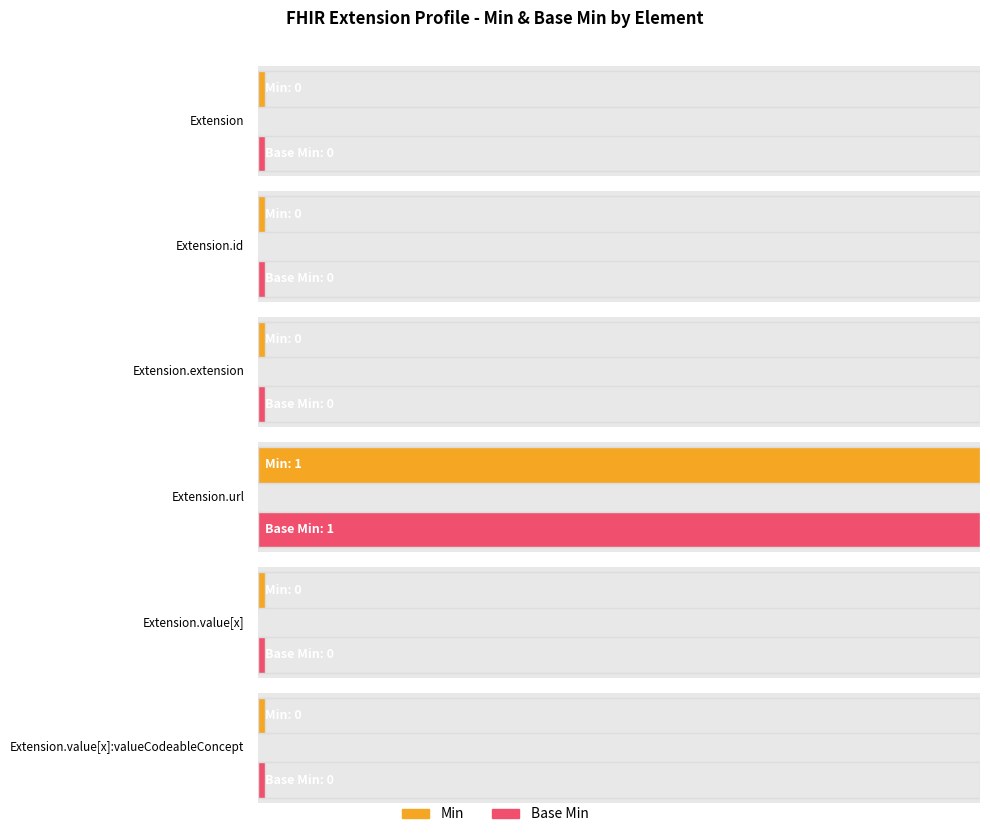

Reading left to right, extract all data points from this chart.

Min: 0	0	0	1	0	0
Base Min: 0	0	0	1	0	0